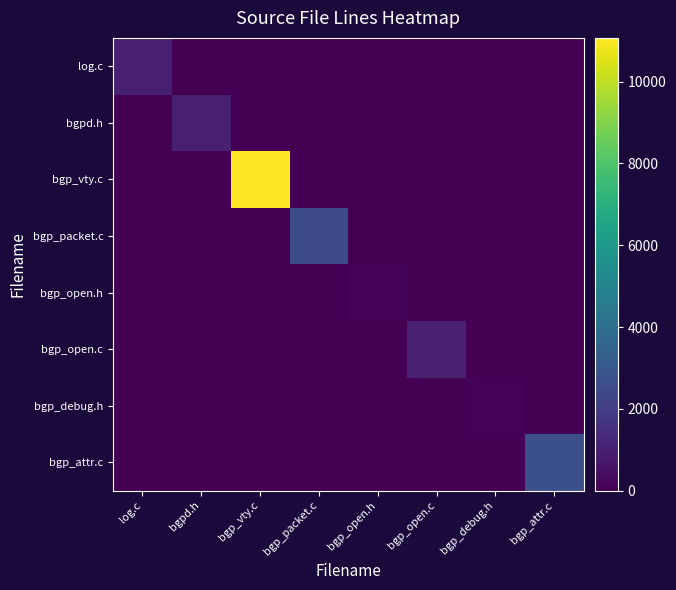

Count the number of categories in the chart.

8